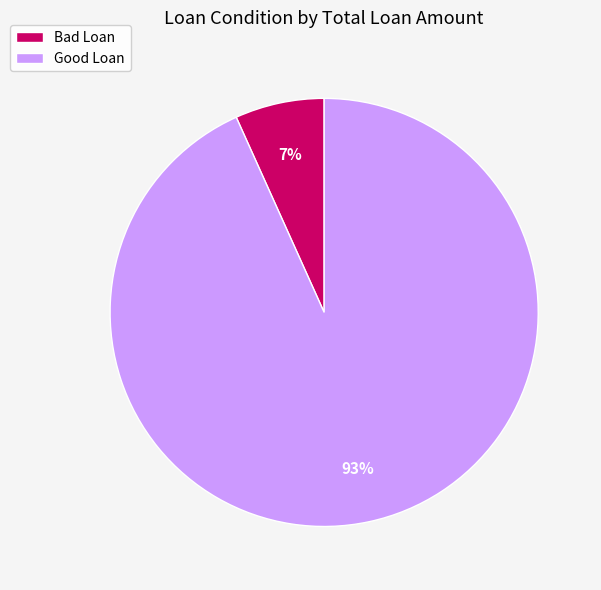

How many slices are in this pie chart?

2